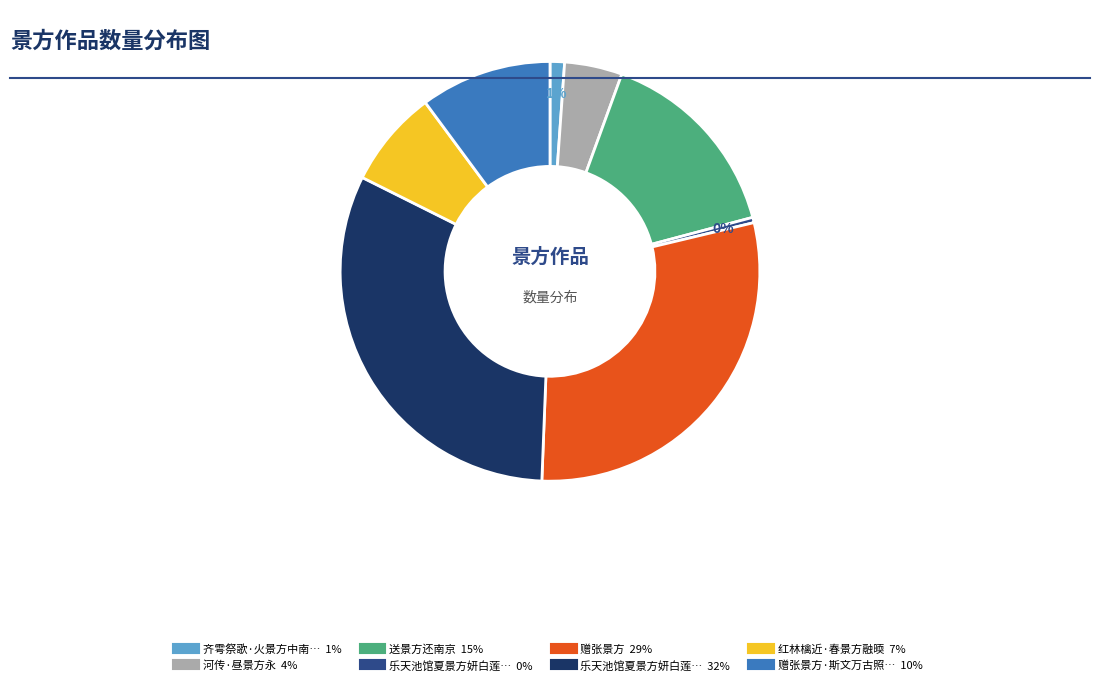

To the nearest percent, what is the average slice percentage?

12%